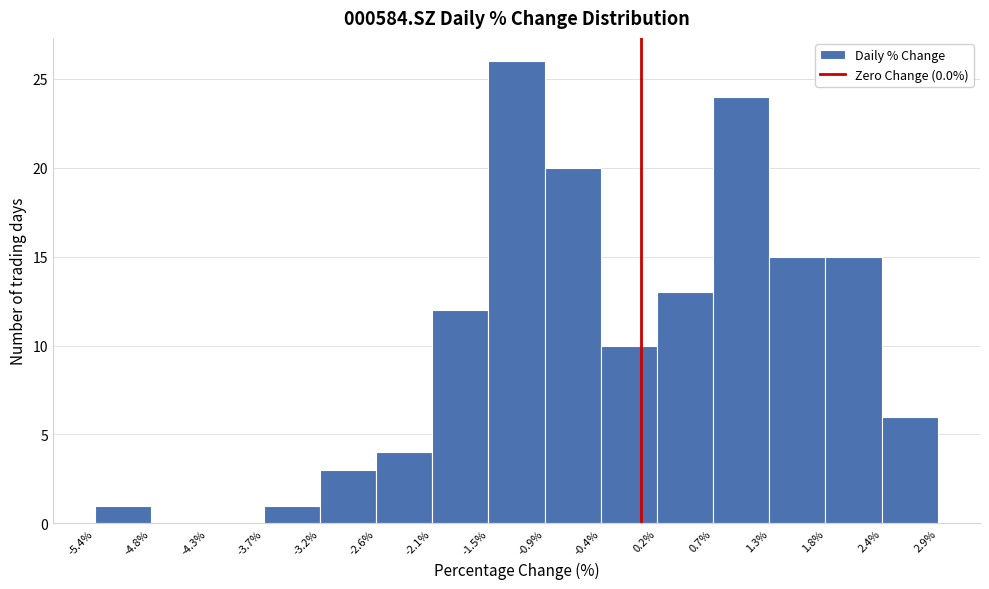

Reading left to right, transcribe this chart: for each bar, give the range it covers on the x-axis and its height. The values are not printed on the chart, so give them approximately, as read against the axis.

-5.4% to -4.8%: 1
-4.8% to -4.3%: 0
-4.3% to -3.7%: 0
-3.7% to -3.2%: 1
-3.2% to -2.6%: 3
-2.6% to -2.1%: 4
-2.1% to -1.5%: 12
-1.5% to -0.9%: 26
-0.9% to -0.4%: 20
-0.4% to 0.2%: 10
0.2% to 0.7%: 13
0.7% to 1.3%: 24
1.3% to 1.8%: 15
1.8% to 2.4%: 15
2.4% to 2.9%: 6